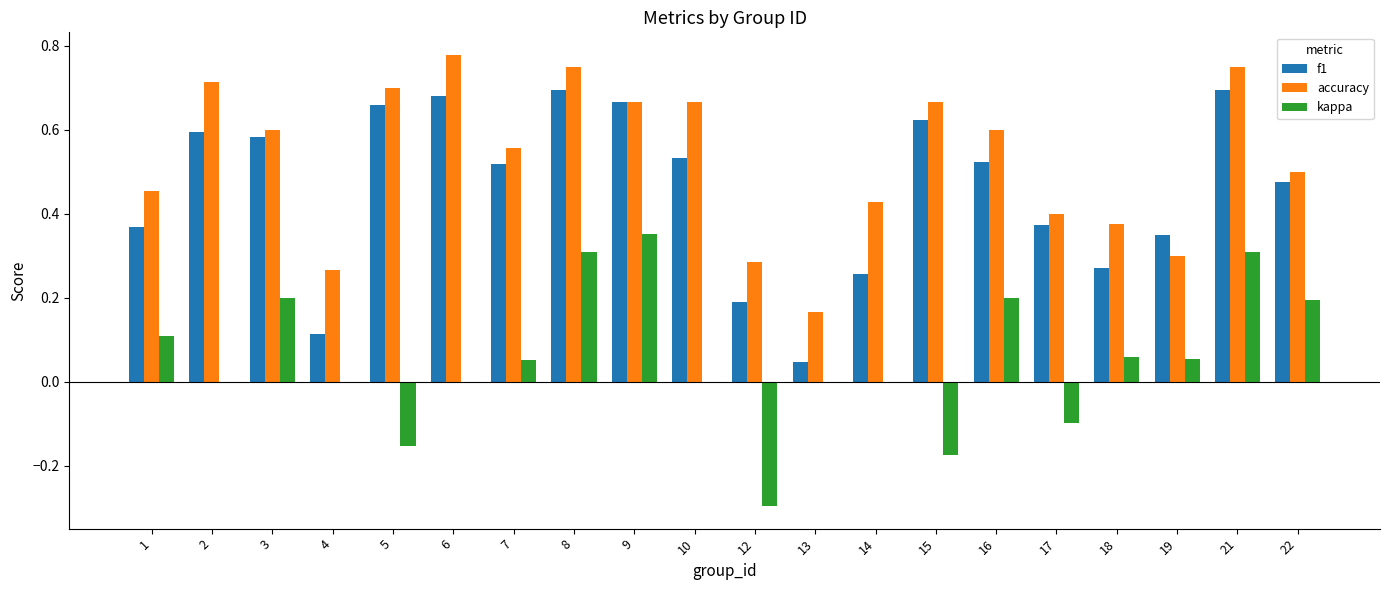

Which series changed the most between 1 and 14?

f1